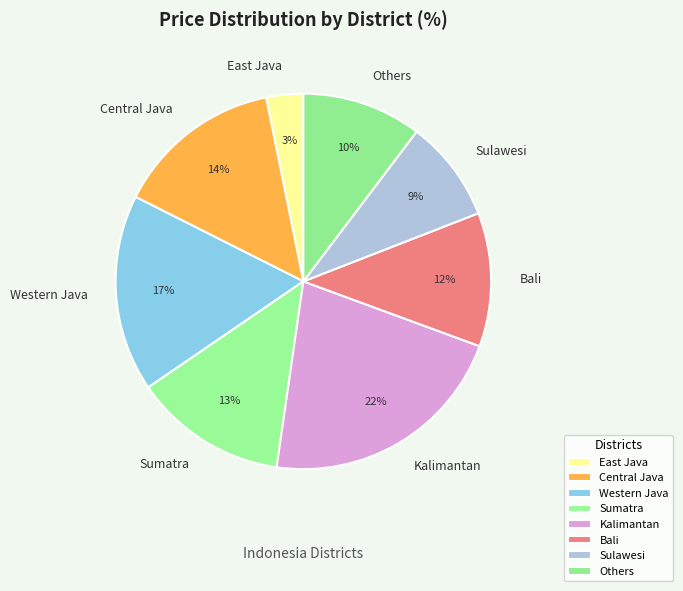

Is there any slice that represents more than half of the pie?

No